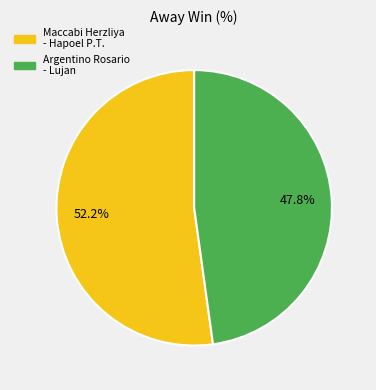

Is there any slice that represents more than half of the pie?

Yes